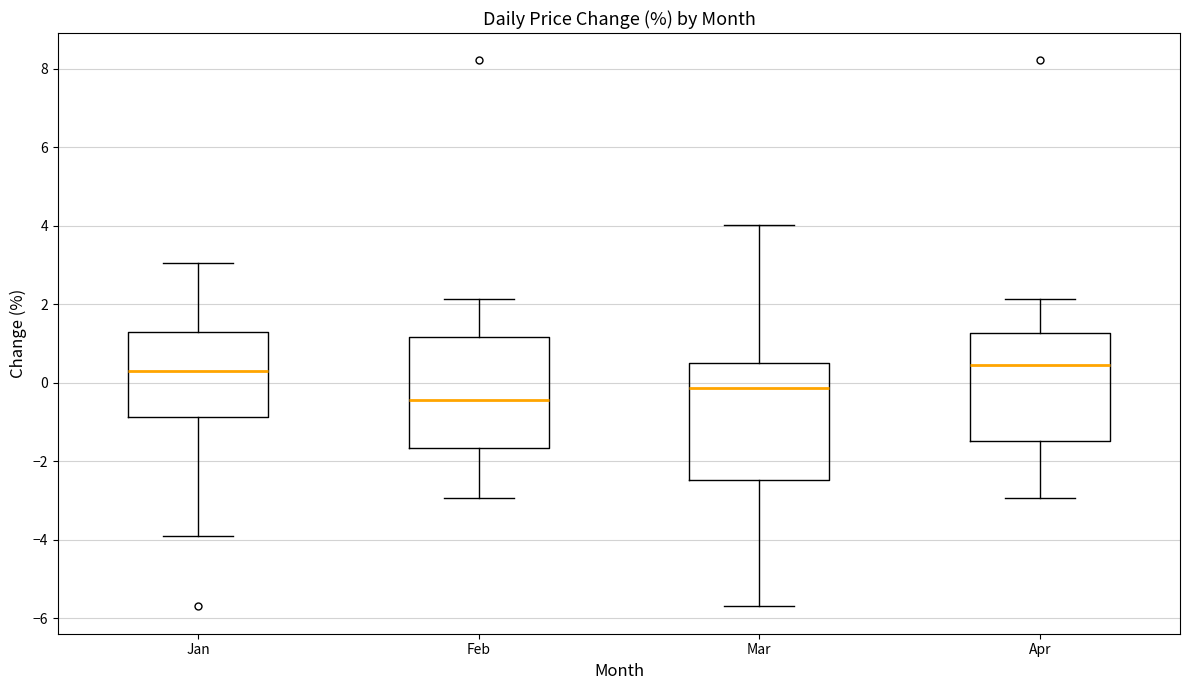

Where does the upper whisker of the box for Mar end on the y-axis? The values are not printed on the chart, so give them approximately, as read against the axis.

4.0